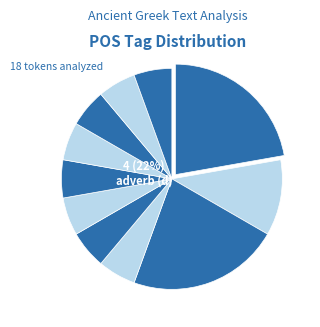

What is the change in value from v- to PRED_other?

-1